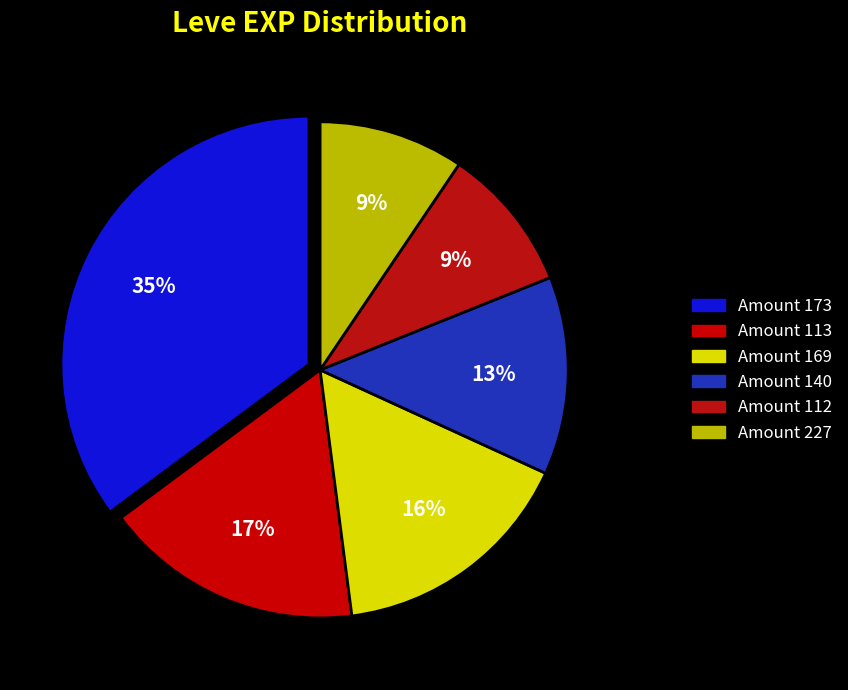

How many slices are in this pie chart?

6